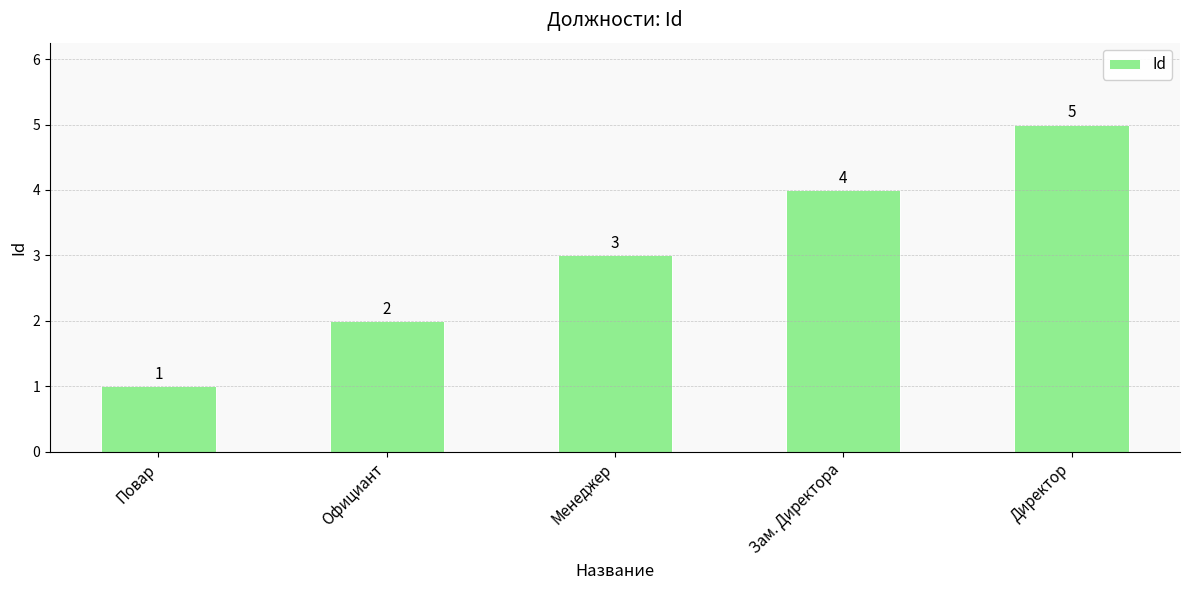

How many values are between 2 and 4?

3